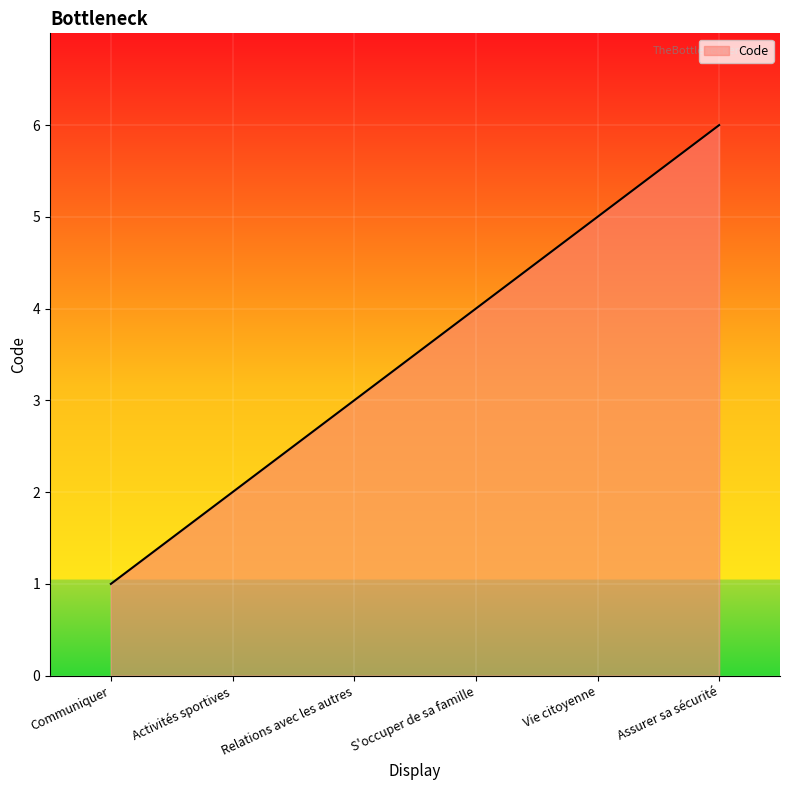

What is the difference between the values at Assurer sa sécurité and Communiquer?

5